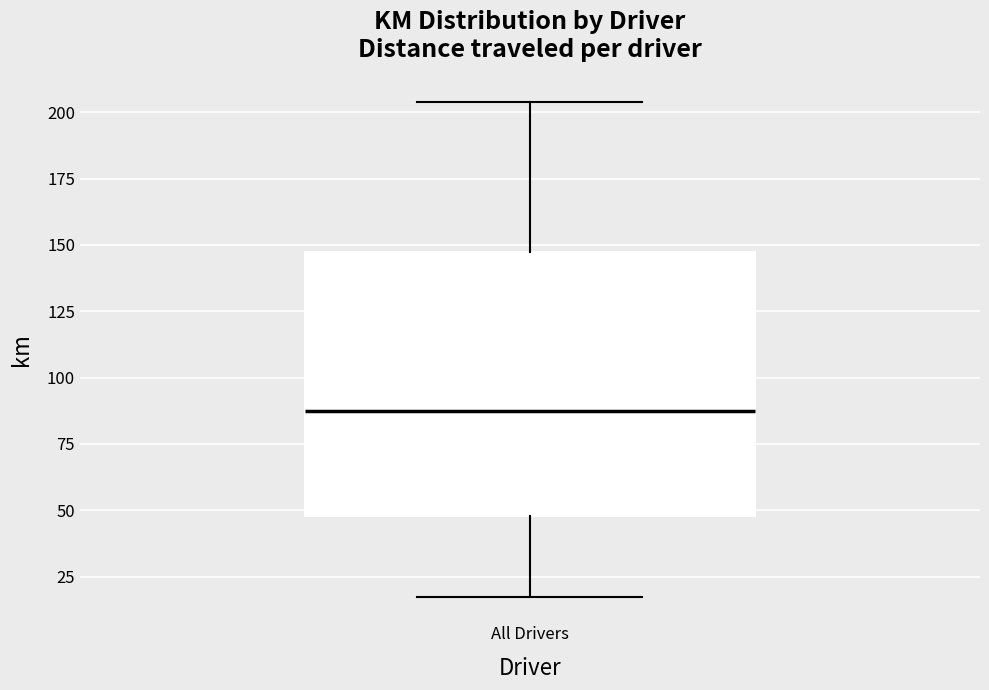

Transcribe this box plot: give where the median line is, the range the box spans, and where the two whiskers end, as read against the y-axis. The values are not printed on the chart, so give them approximately, as read against the axis.

median 85, box 50 to 145, whiskers 15 to 205